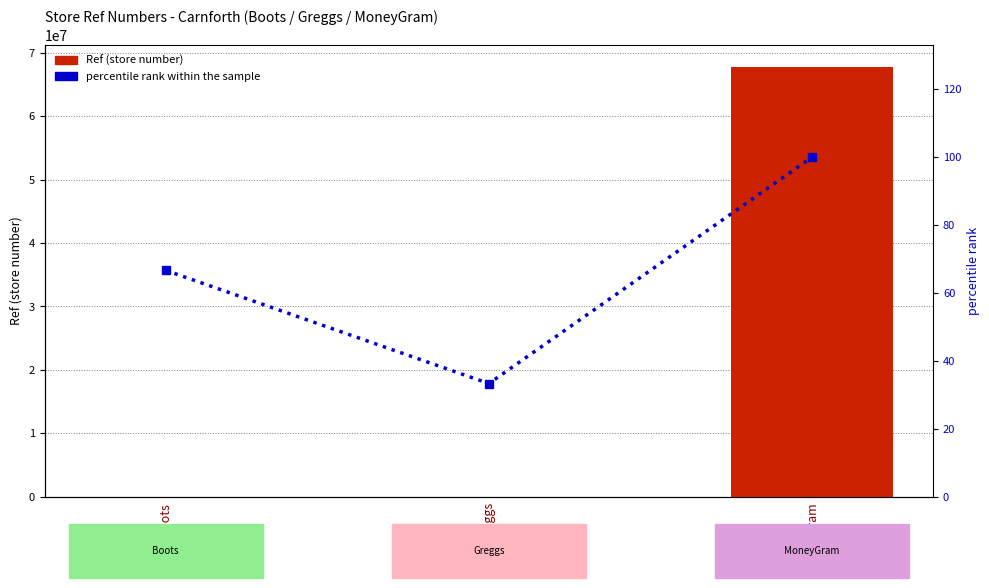

What position from the right is MoneyGram?

1